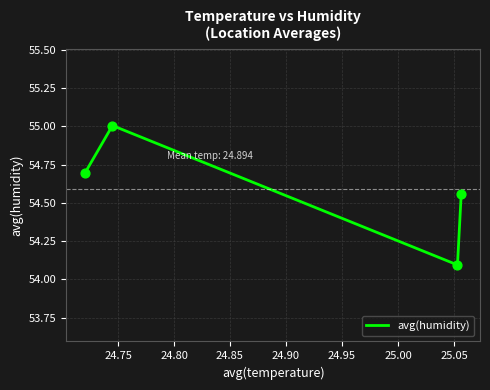

What is the difference between the maximum and minimum values?

0.9